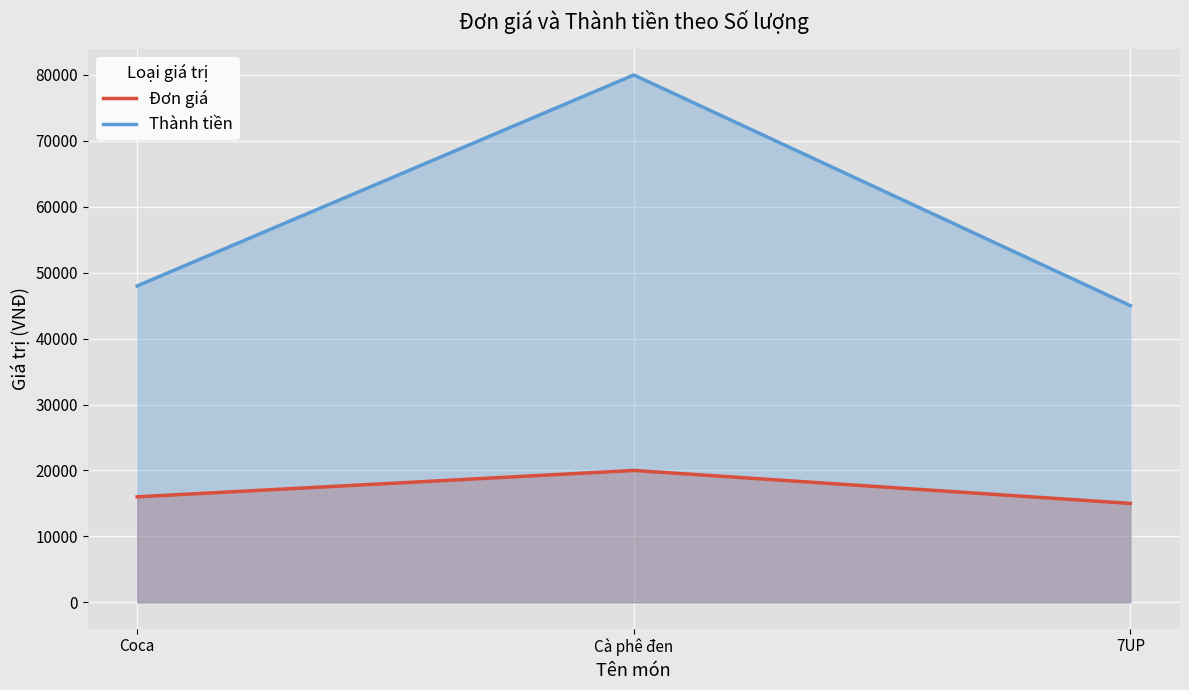

Which label corresponds to the largest value in the chart?

Cà phê đen